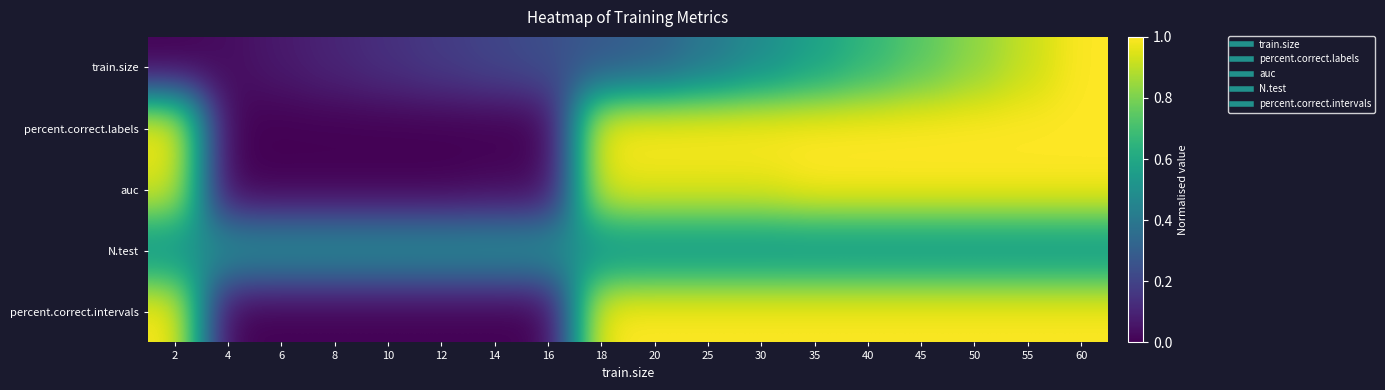

At which category does the chart reach its minimum across all series?

2